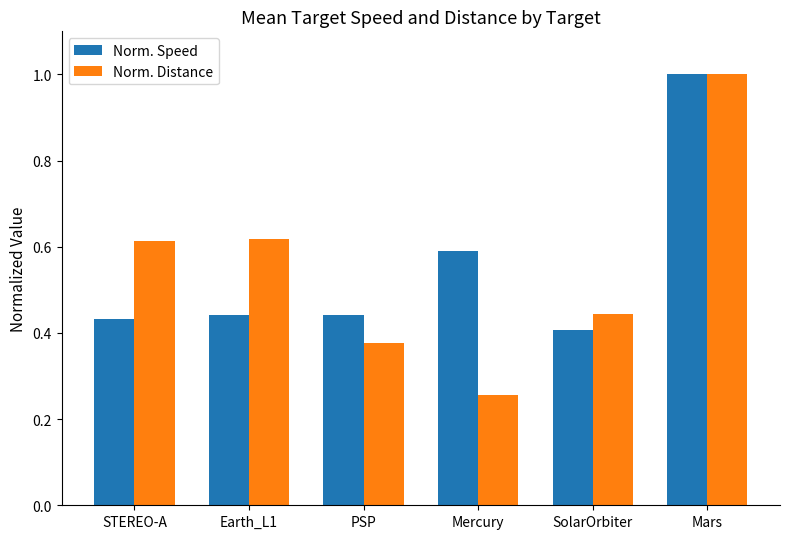

Between PSP and SolarOrbiter, which series saw the biggest shift?

Norm. Distance